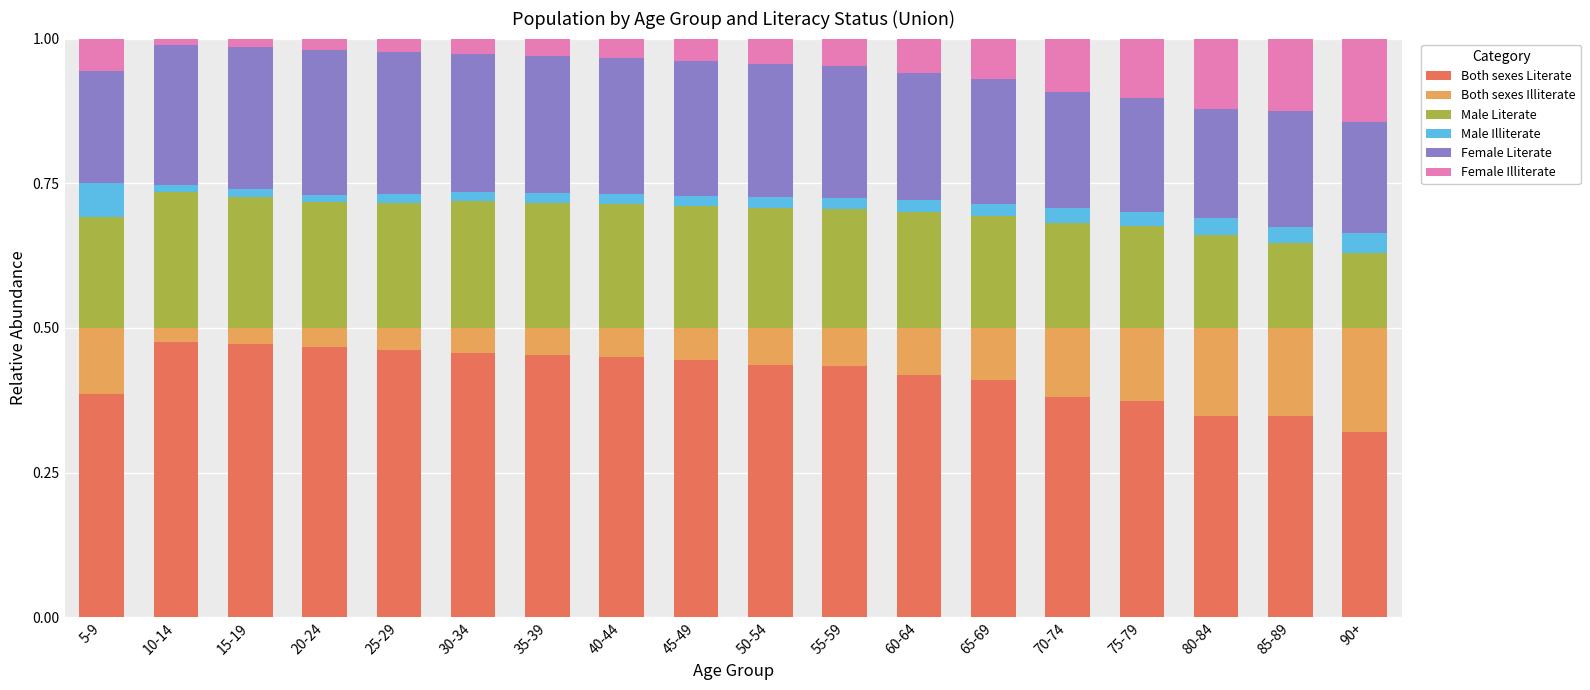

What is the label of the 14th bar from the right?

25-29